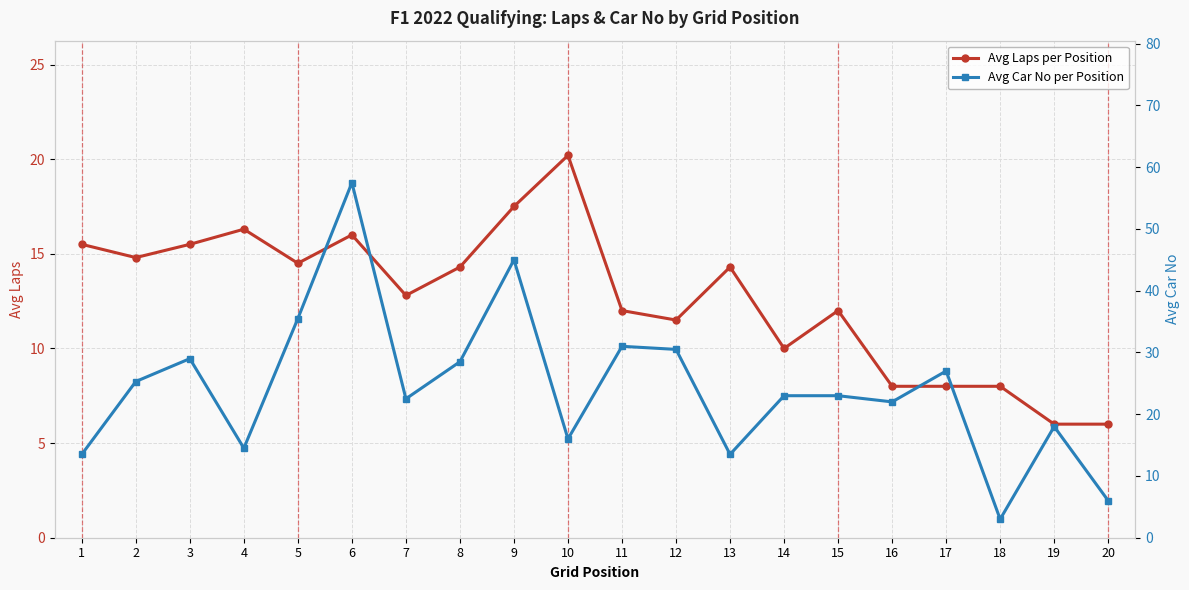

Is it true that Avg Laps per Position equals 23.2 at 1?

False